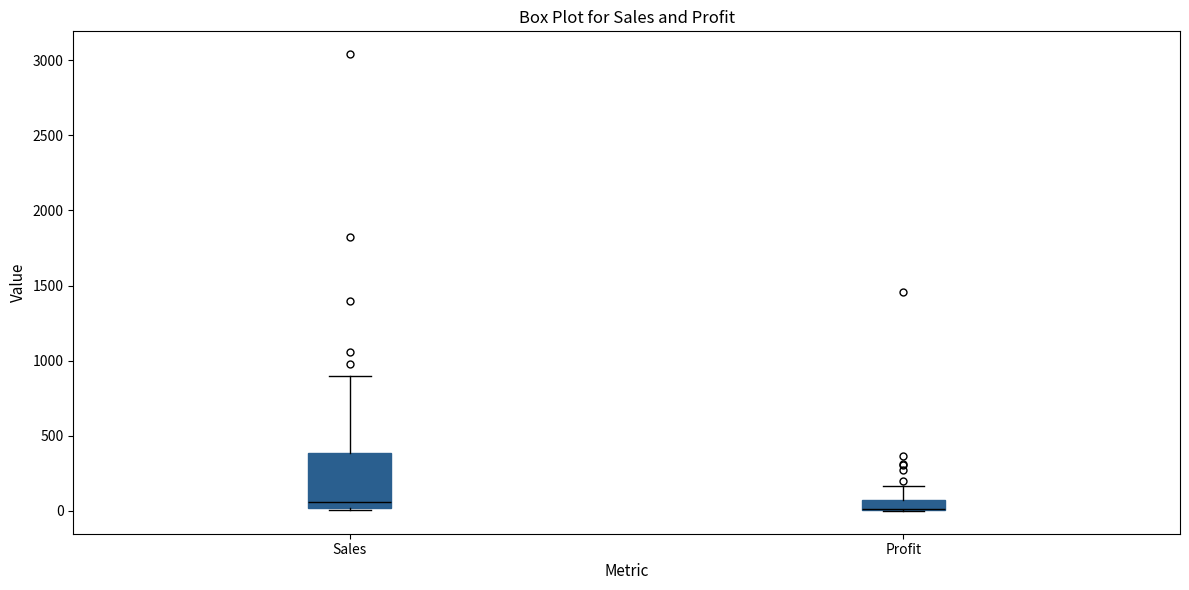

Comparing the boxes themselves (not the whiskers), which one is the tallest?

Sales